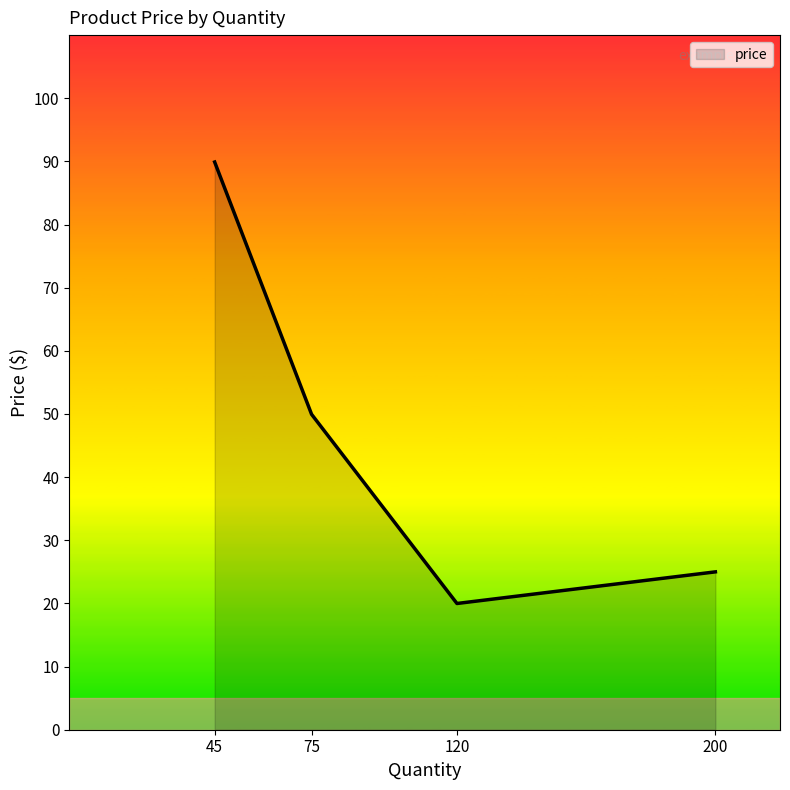

Rank the categories by value from highest to lowest.

45, 75, 200, 120